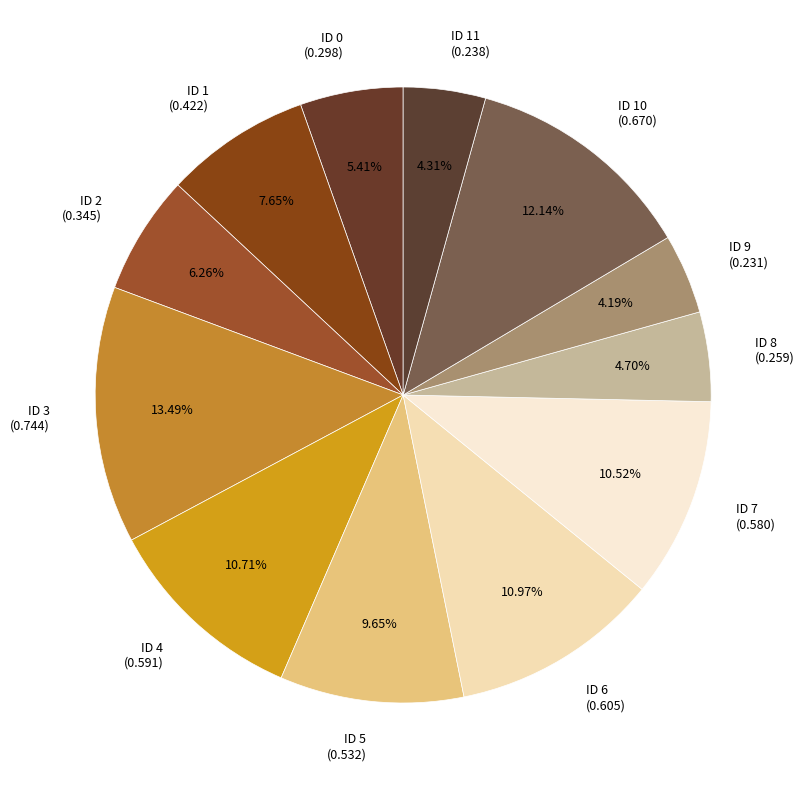

Between ID 11 (0.238) and ID 2 (0.345), which is larger?

ID 2 (0.345)